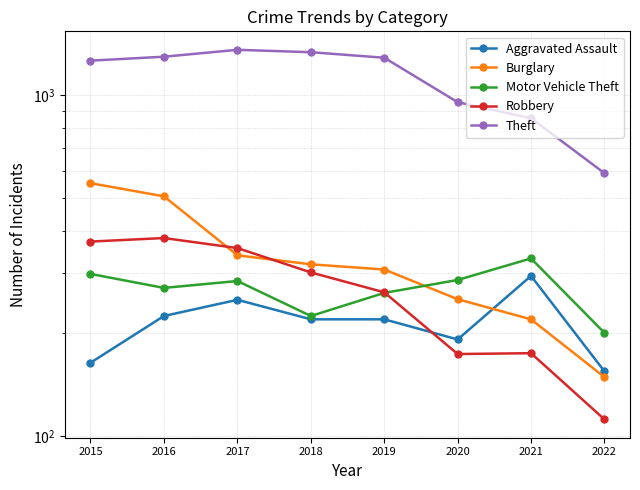

What is the sum of the Motor Vehicle Theft values at 2016 and 2019?

535